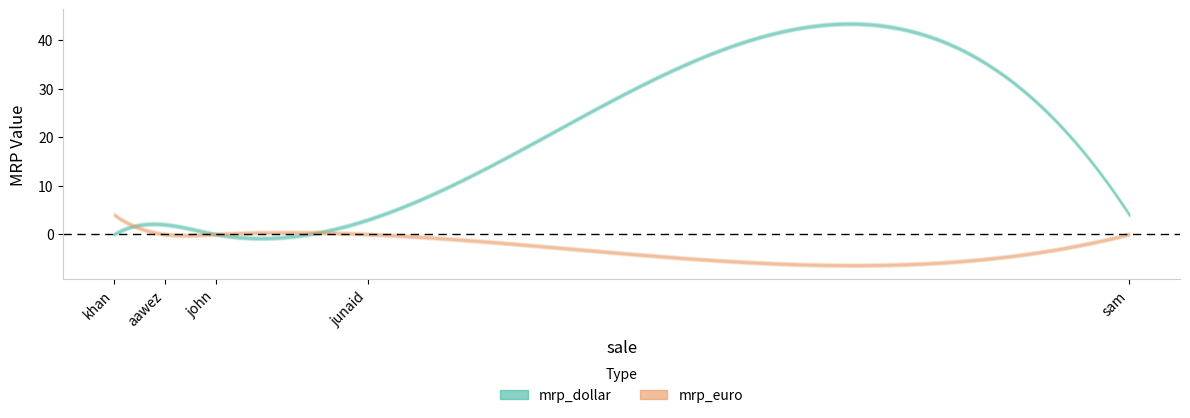

The mrp_euro series shows 0 at sam. True or false?

True